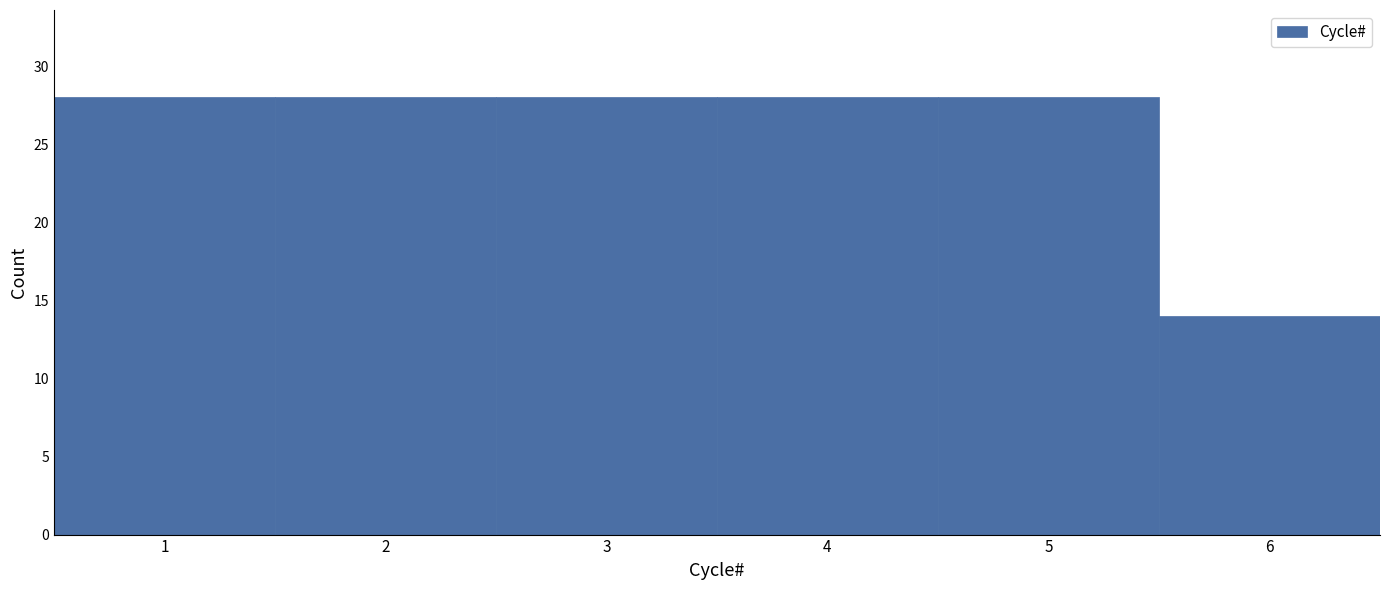

What is the height of the bar covering 0.5 to 1.5 on the x-axis? The values are not printed on the chart, so give them approximately, as read against the axis.

28